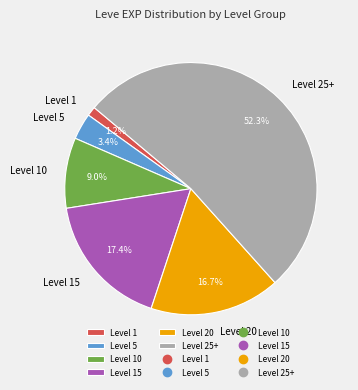

To the nearest percent, what is the average slice percentage?

17%